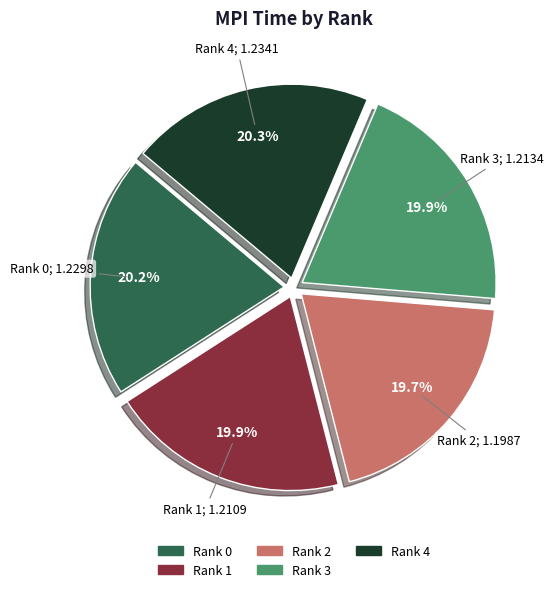

Does Rank 0 represent more than half of the total?

No